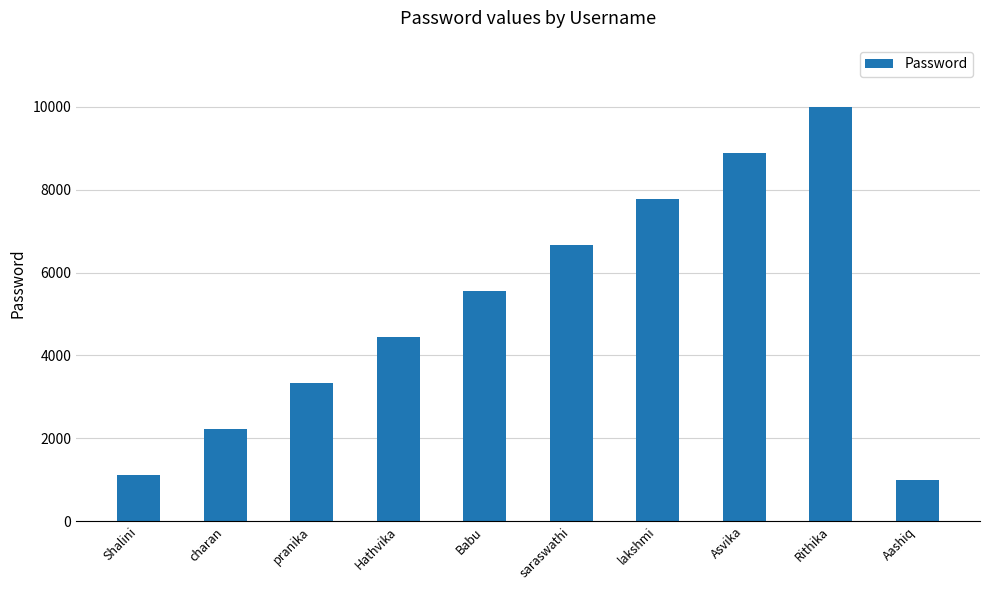

What is the sum of the values at Babu and Hathvika?

9999